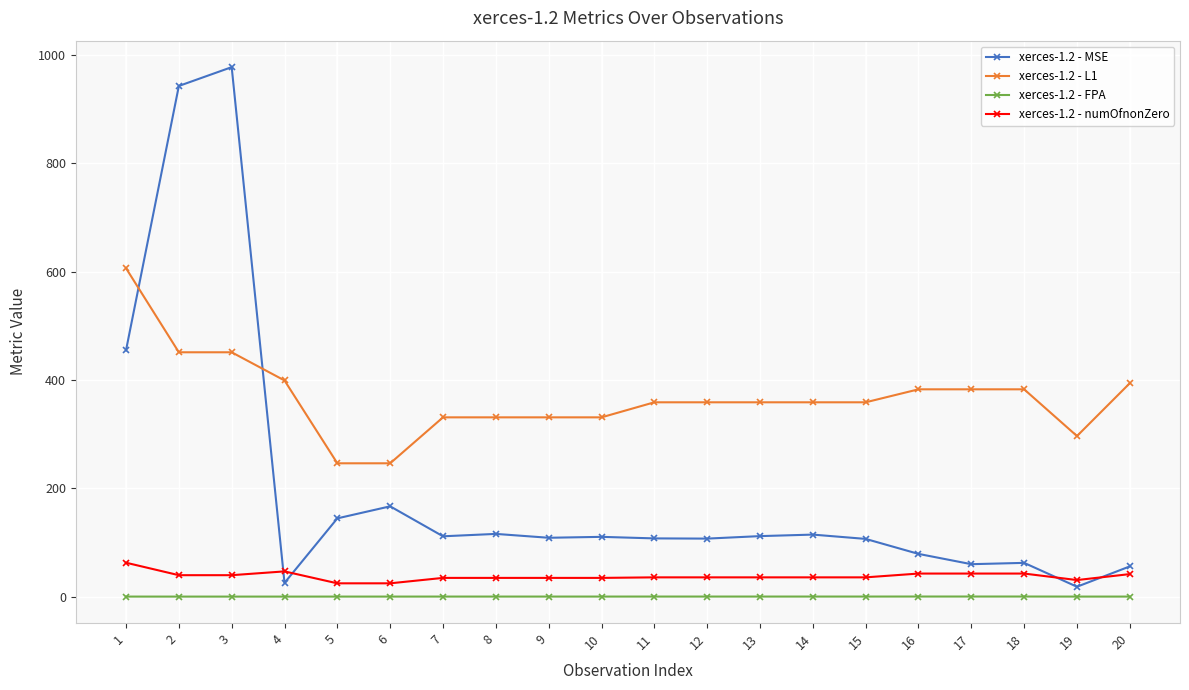

How many data points in xerces-1.2 - MSE are less than 110?

10